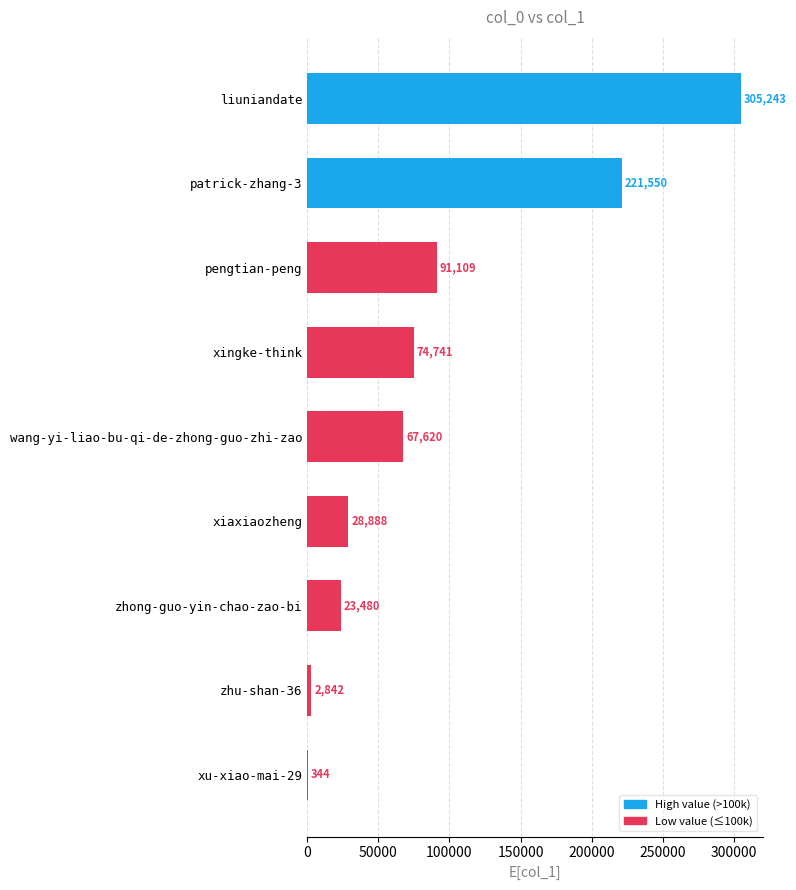

Are the bars grouped side by side (vs. stacked)?

No